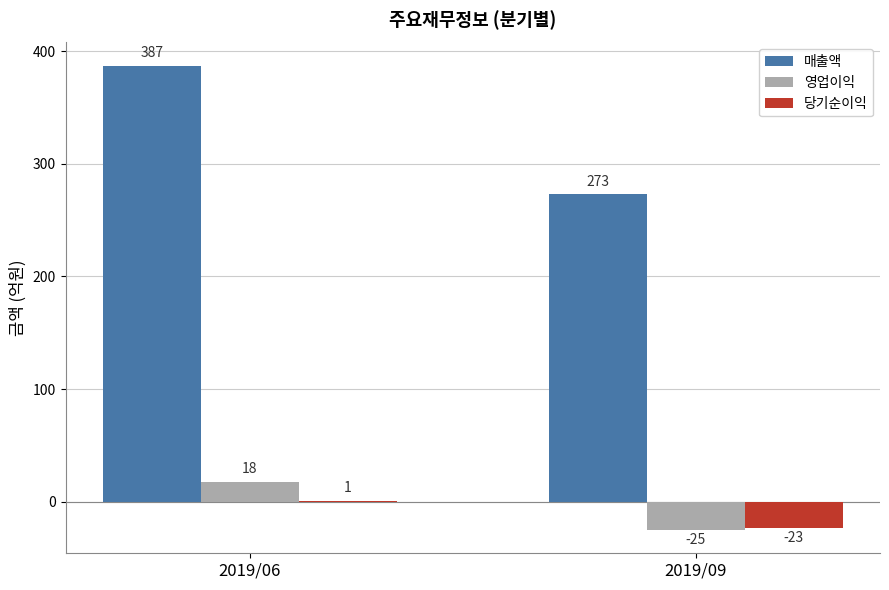

What is the maximum value for 매출액?

387